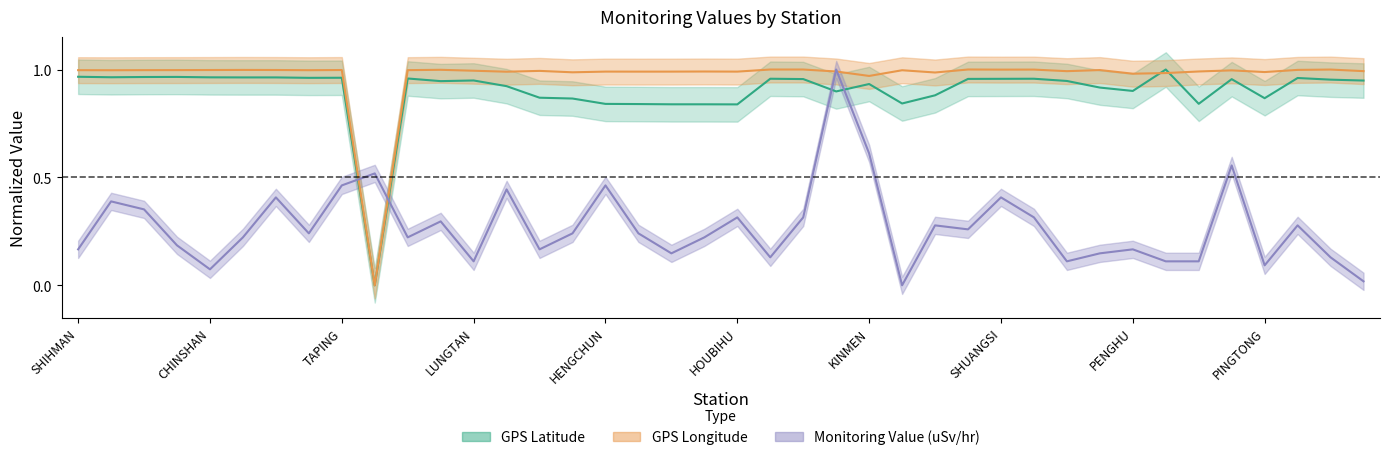

How many lines are shown in the chart?

3